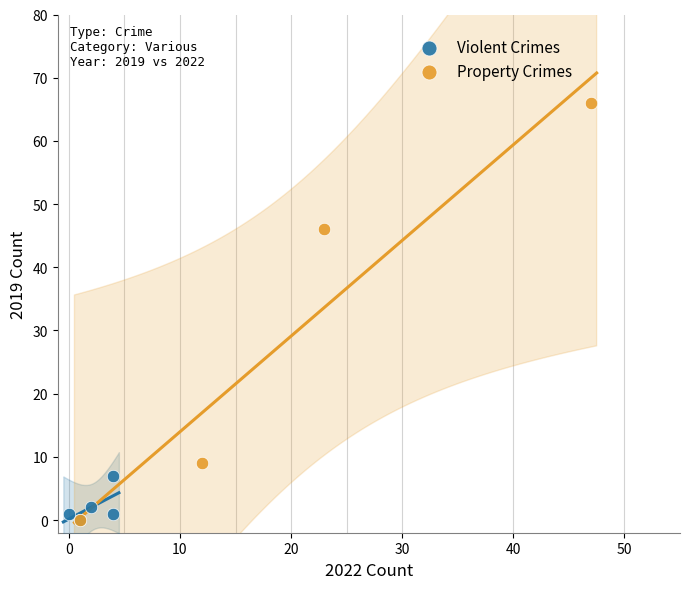

Which series contains the highest Y value?

Property Crimes